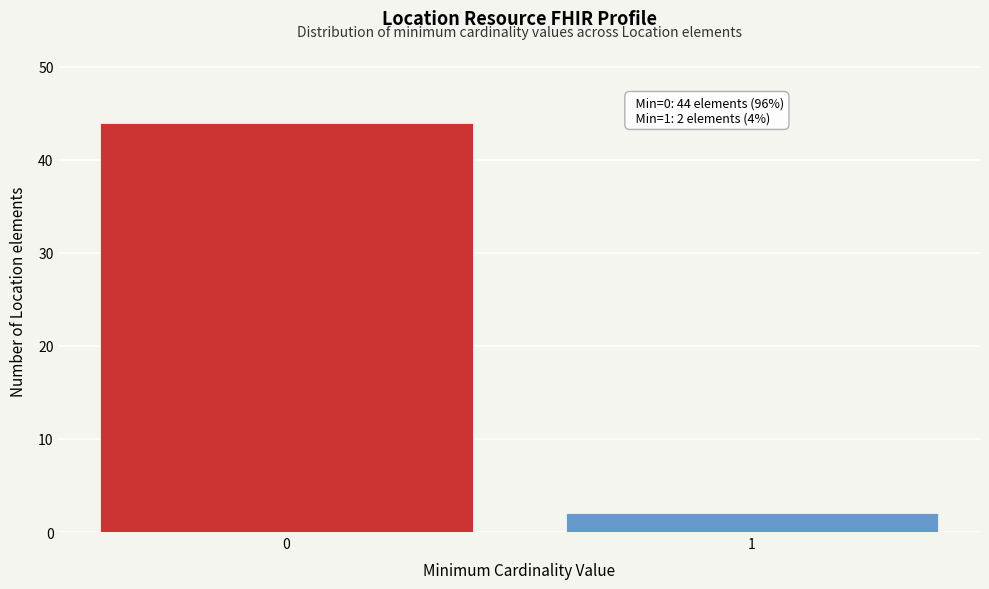

Reading right to left, what are all the values shown in this chart?

1=2	0=44